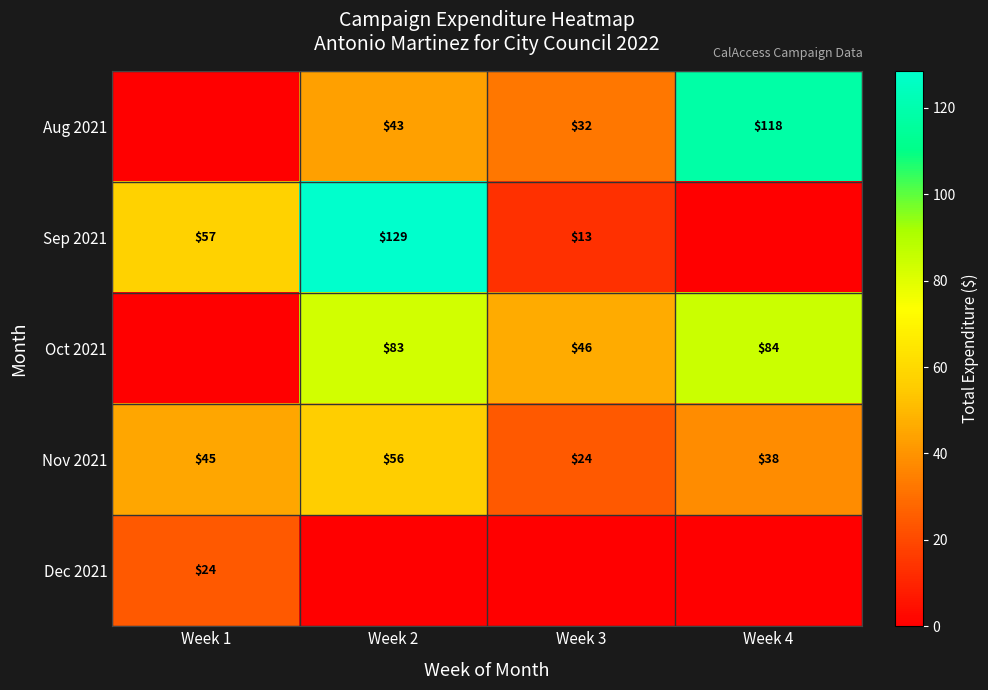

At which label is row_0 closest to 59?

Week 2